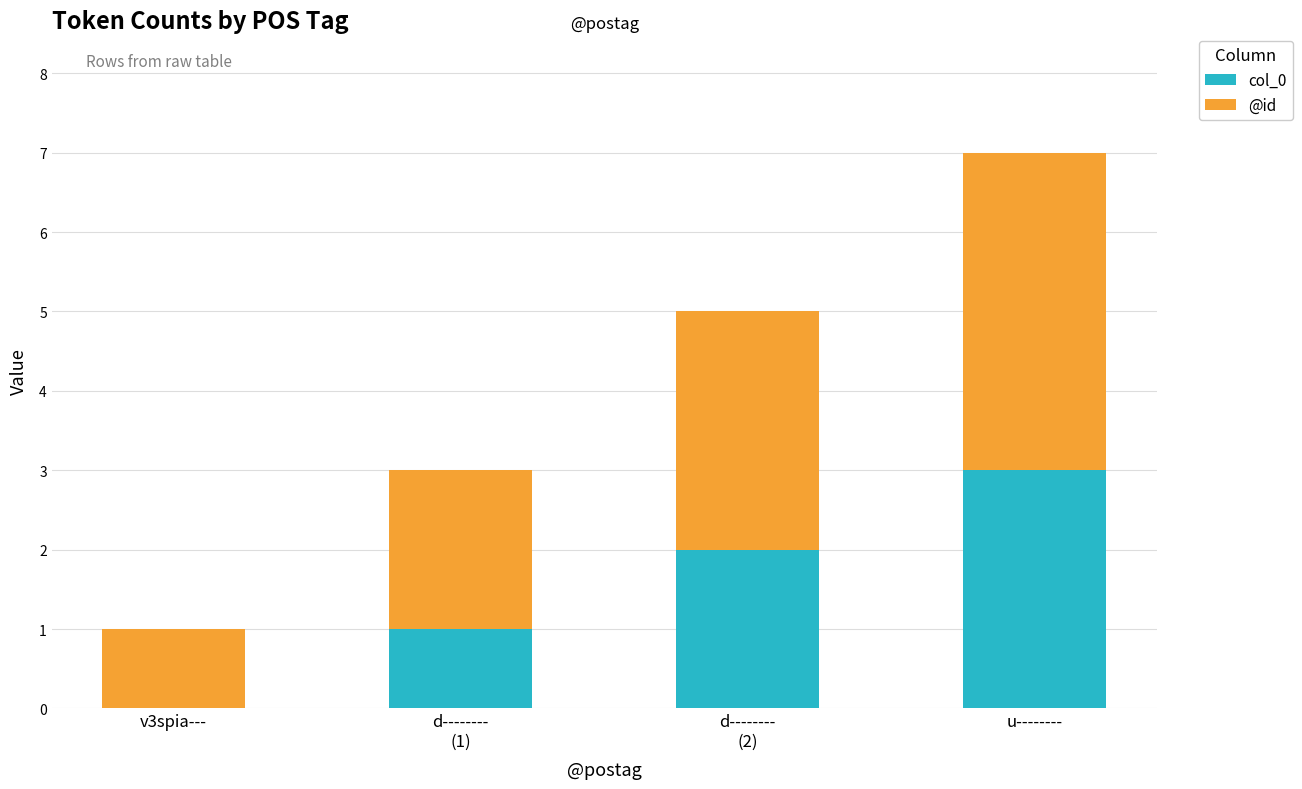

At which category is the sum across all series the highest?

u--------